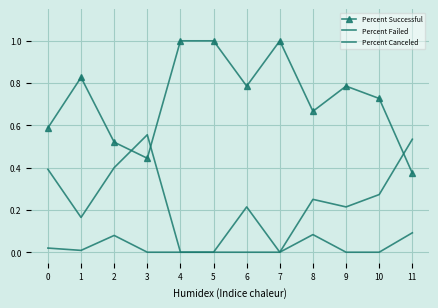

How many interior local peaks does the Percent Canceled series have?

2